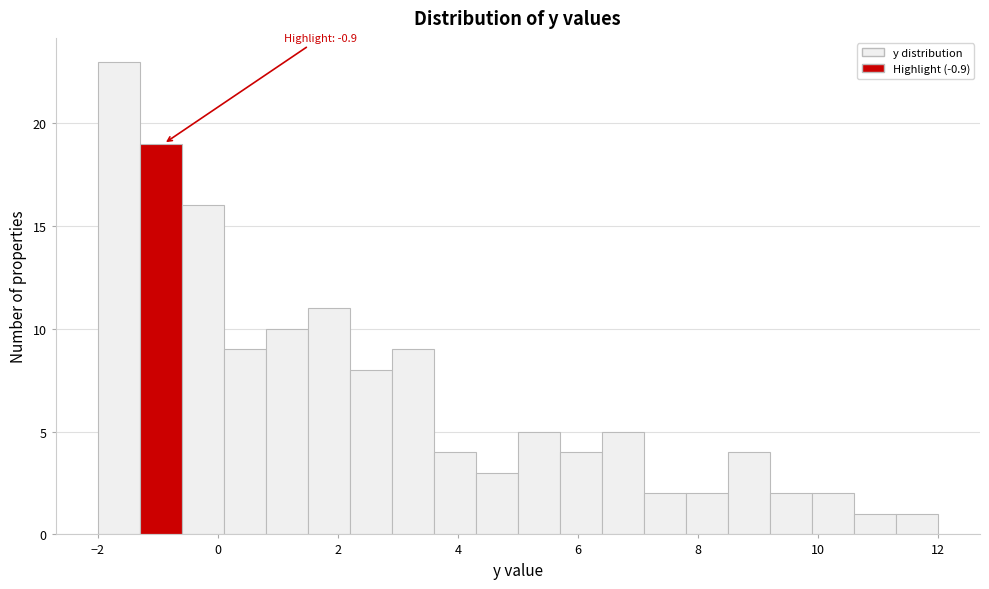

Around what value on the x-axis is the tallest bar? Give the approximate position of its centre, as read against the axis.

-1.6